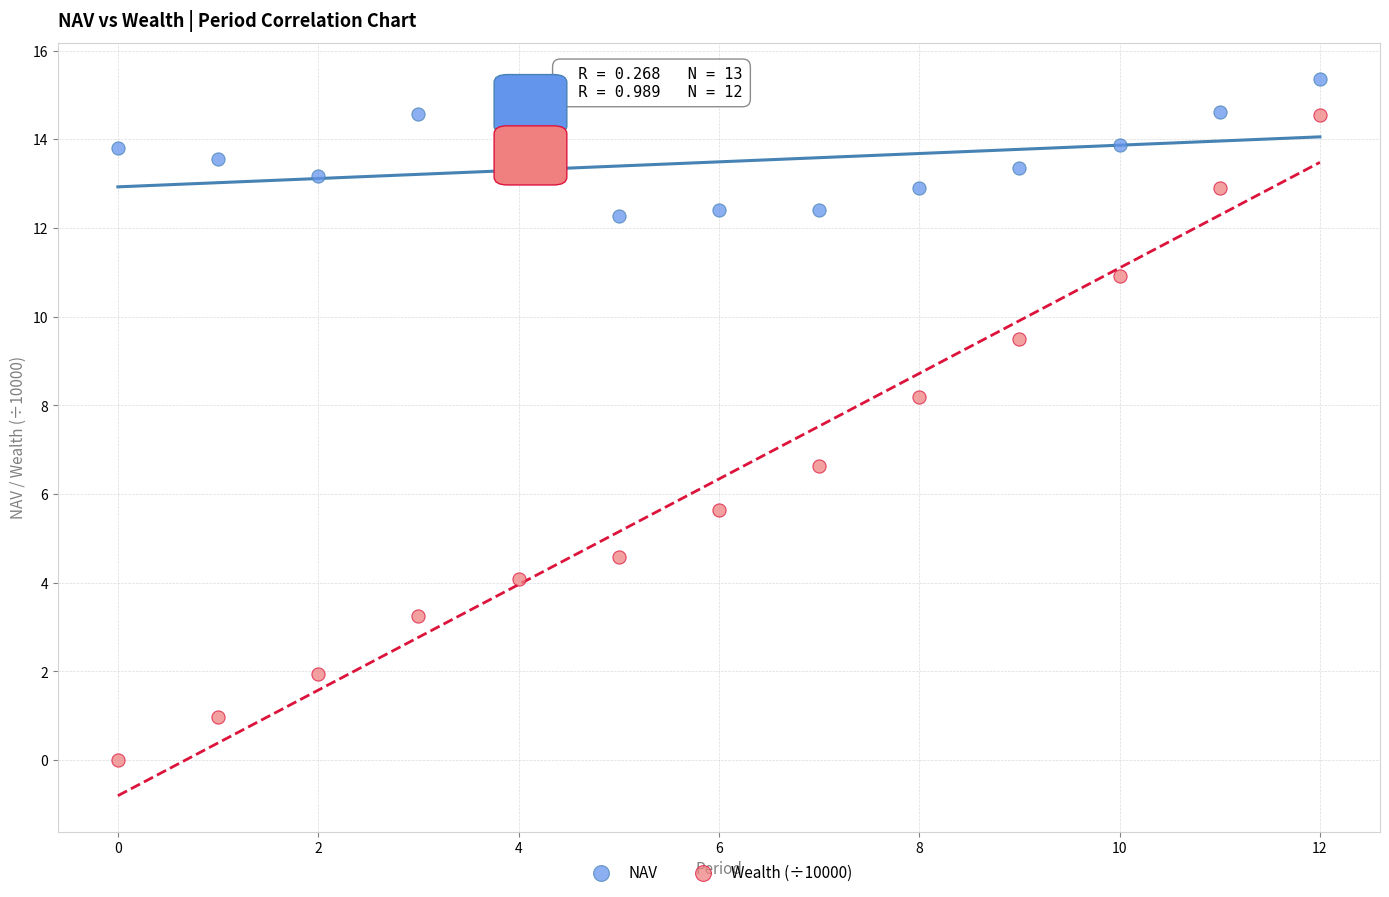

What are all the series names shown in the legend?

NAV, Wealth (÷10000)